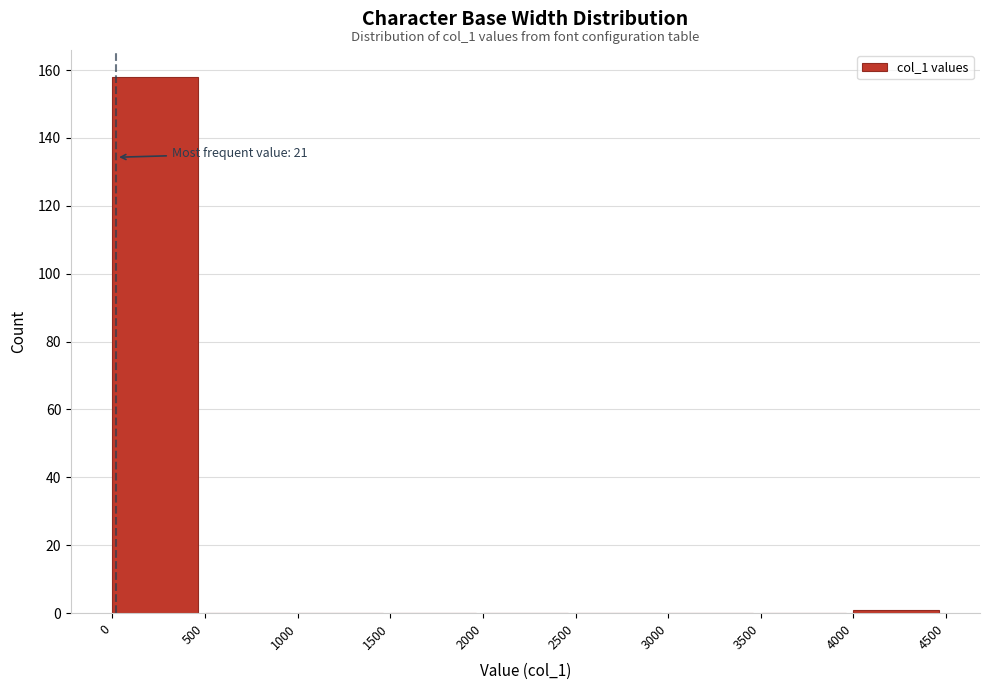

Which range on the x-axis has the tallest bar?

0 to 500